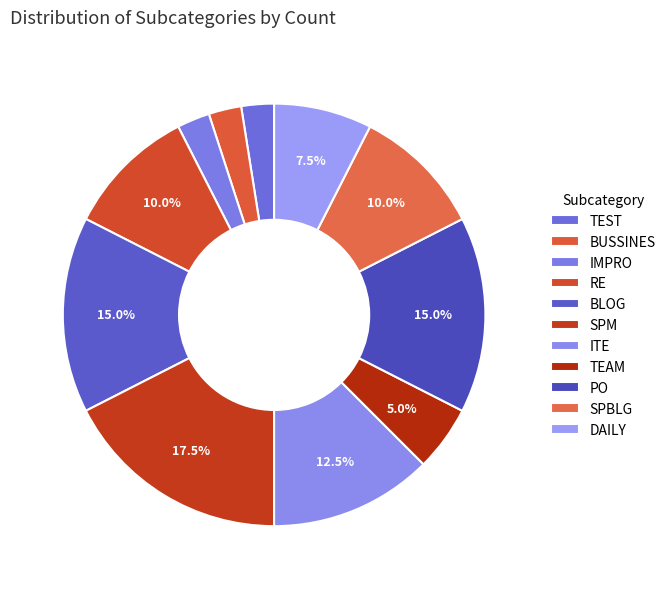

What is the smallest slice in the pie chart?

TEST